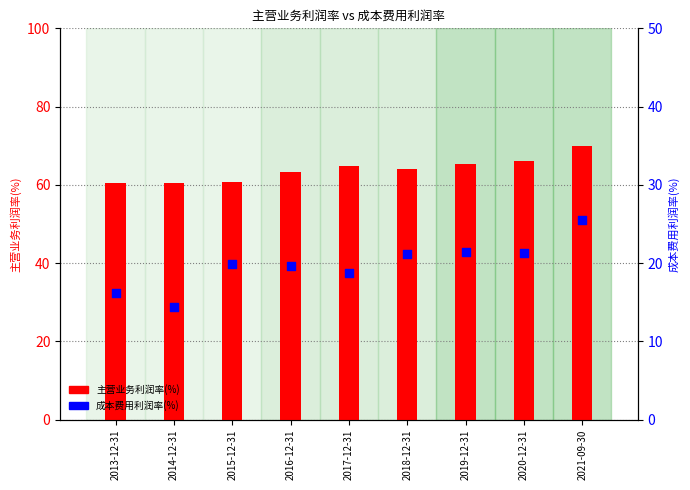

At how many categories does at least one series exceed 20?

9